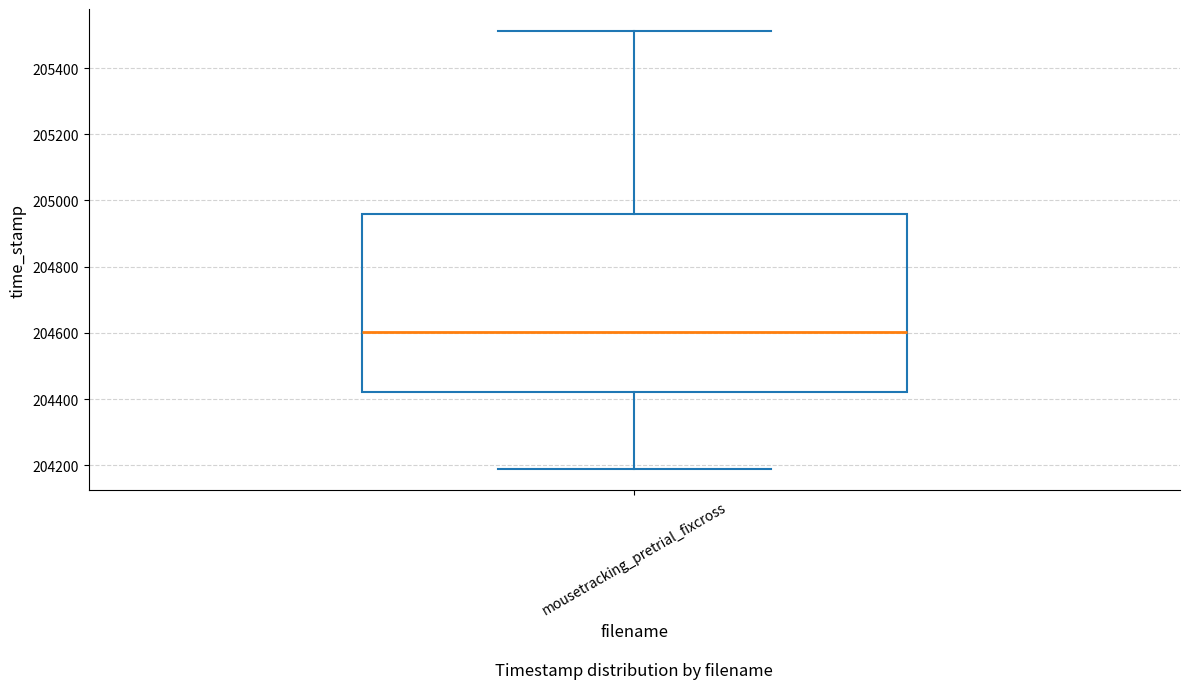

Read this box plot against the y-axis: the position of the median line, the range covered by the box, and the ends of both whiskers. The values are not printed on the chart, so give them approximately, as read against the axis.

median 204600, box 204420 to 204960, whiskers 204200 to 205520